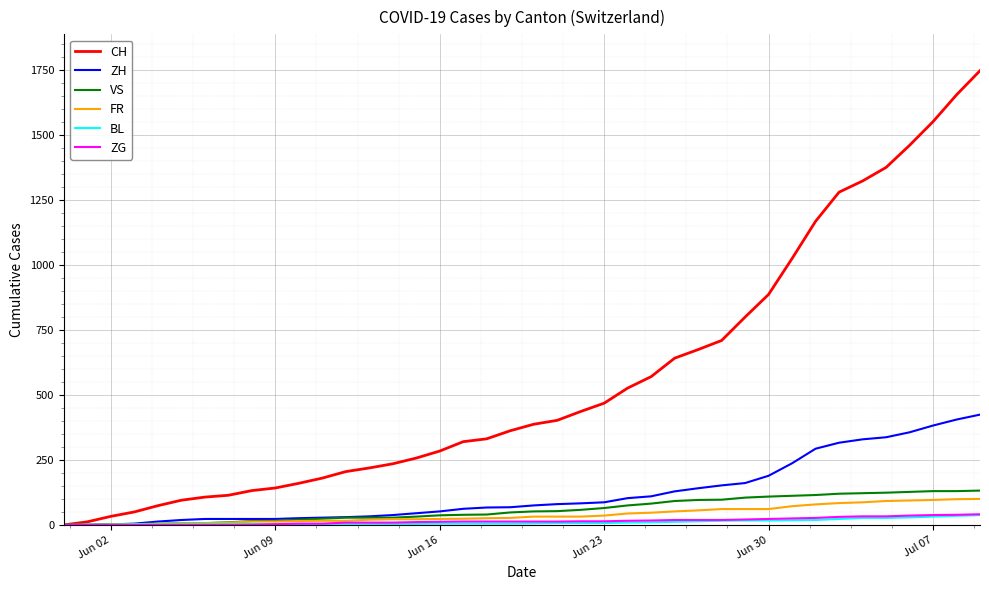

Which series has the largest total across all categories?

CH